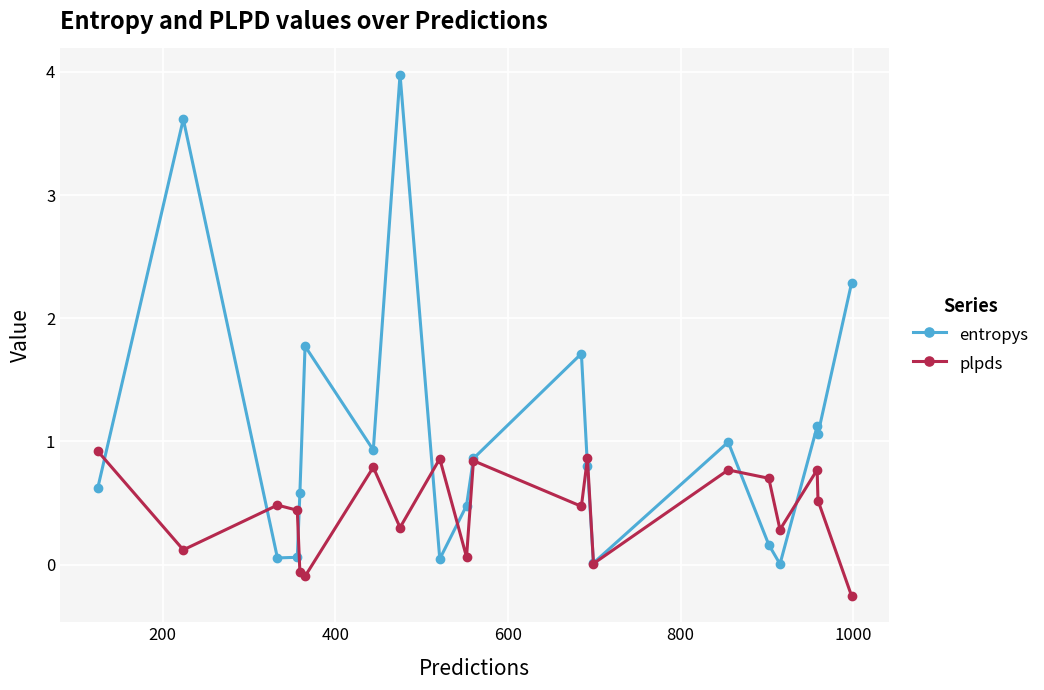

True or false: entropys has more than 0 interior local peaks.

True